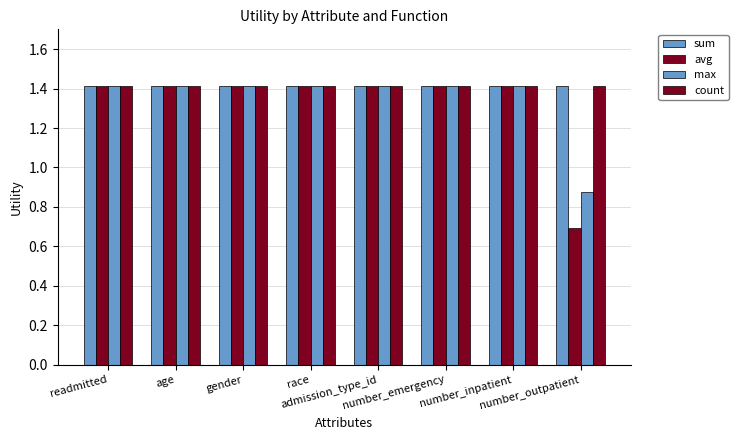

Reading right to left, extract all data points from this chart.

sum: number_outpatient=1.4	number_inpatient=1.4	number_emergency=1.4	admission_type_id=1.4	race=1.4	gender=1.4	age=1.4	readmitted=1.4
avg: number_outpatient=0.7	number_inpatient=1.4	number_emergency=1.4	admission_type_id=1.4	race=1.4	gender=1.4	age=1.4	readmitted=1.4
max: number_outpatient=0.9	number_inpatient=1.4	number_emergency=1.4	admission_type_id=1.4	race=1.4	gender=1.4	age=1.4	readmitted=1.4
count: number_outpatient=1.4	number_inpatient=1.4	number_emergency=1.4	admission_type_id=1.4	race=1.4	gender=1.4	age=1.4	readmitted=1.4